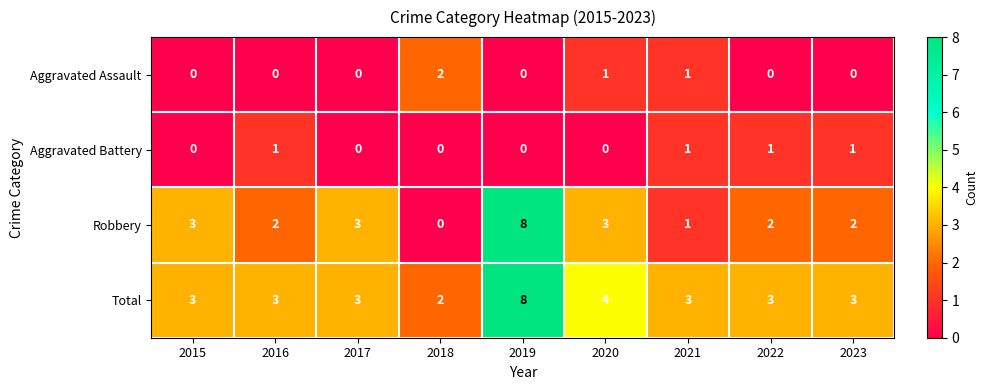

What is the difference between the highest and lowest values at 2020?

4